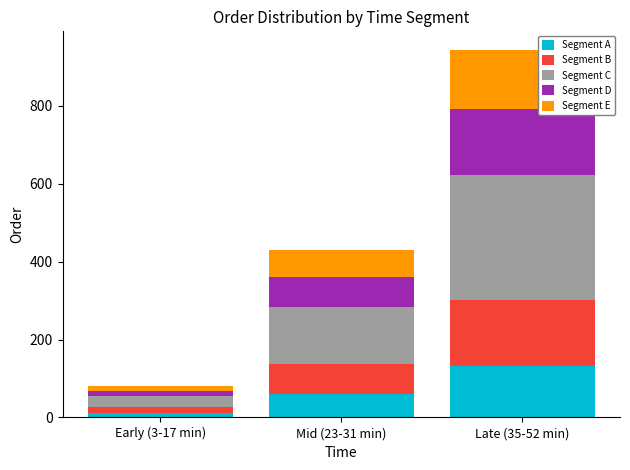

At which category is the sum across all series the highest?

Late (35-52 min)